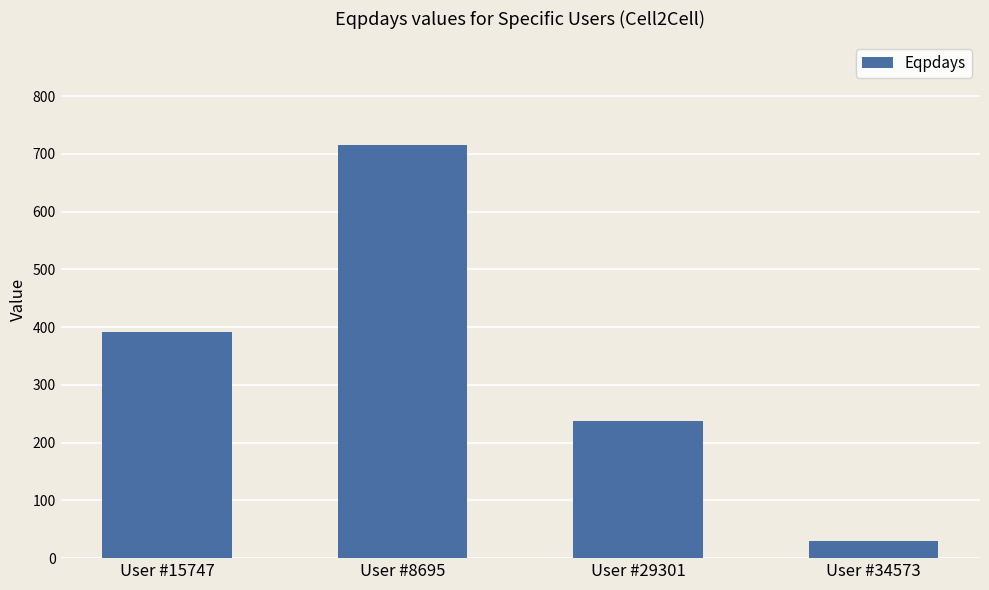

How many bars are there in total?

4